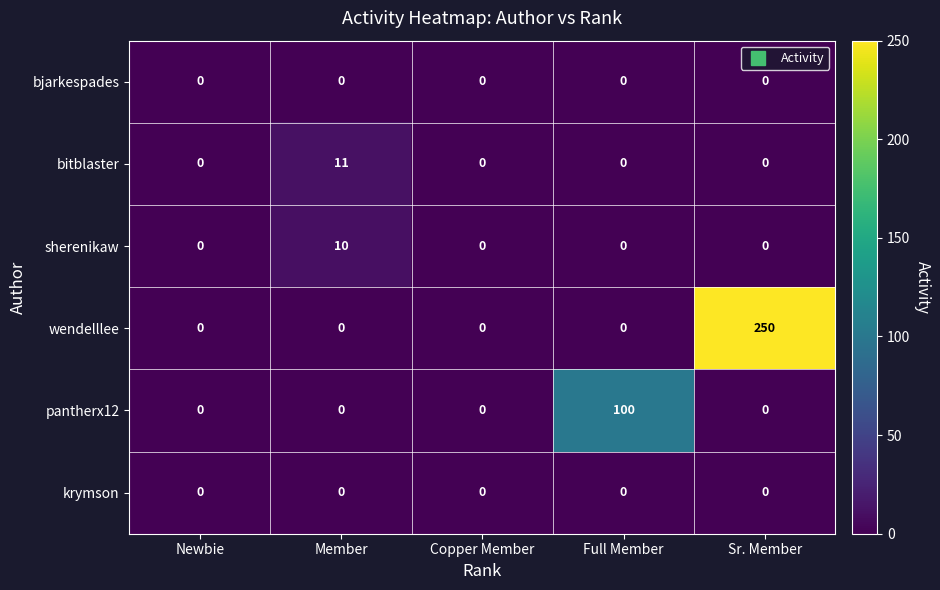

Which series has the largest range (max minus min)?

wendelllee